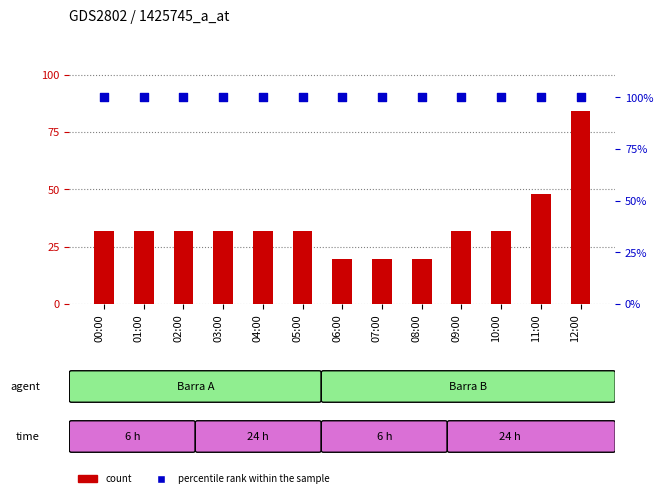

Is the value of count at 11:00 greater than the value of percentile rank within the sample at 08:00?

No